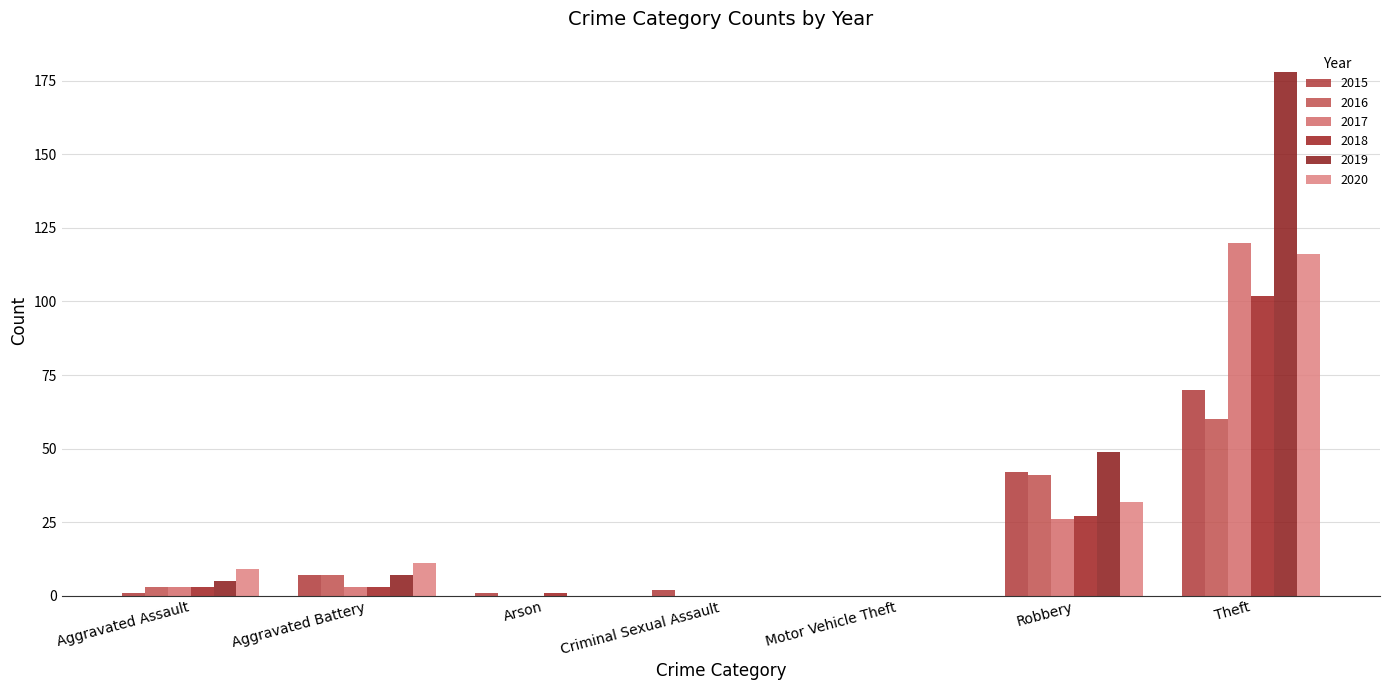

What is the difference between the maximum and minimum values in the 2020 series?

116